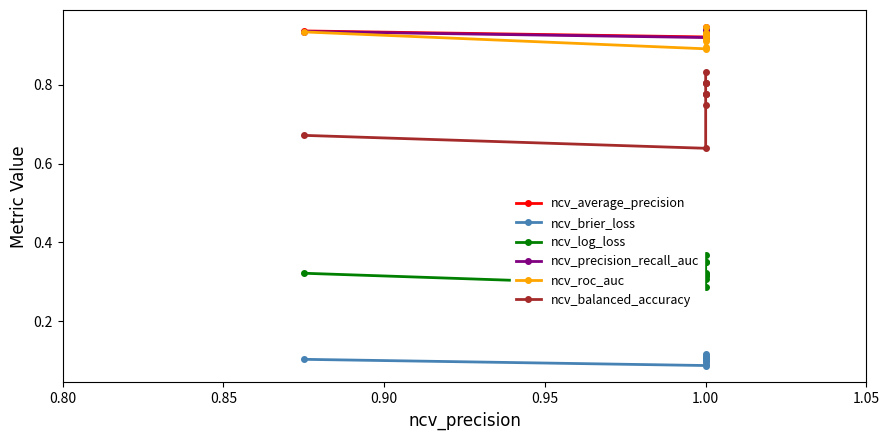

What is the approximate value of ncv_roc_auc at 1.00?

0.9